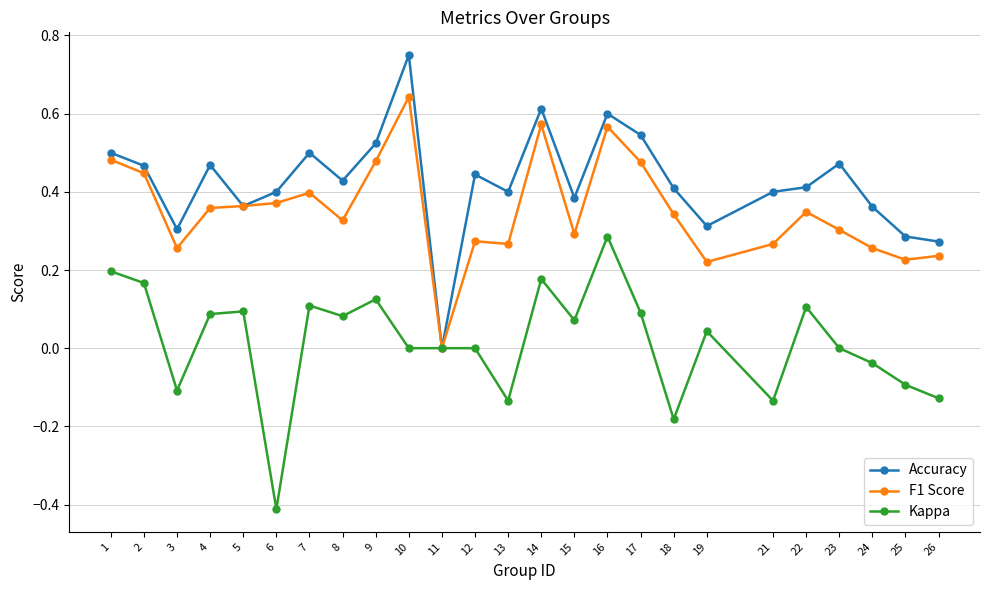

How many categories are shown in the chart?

25